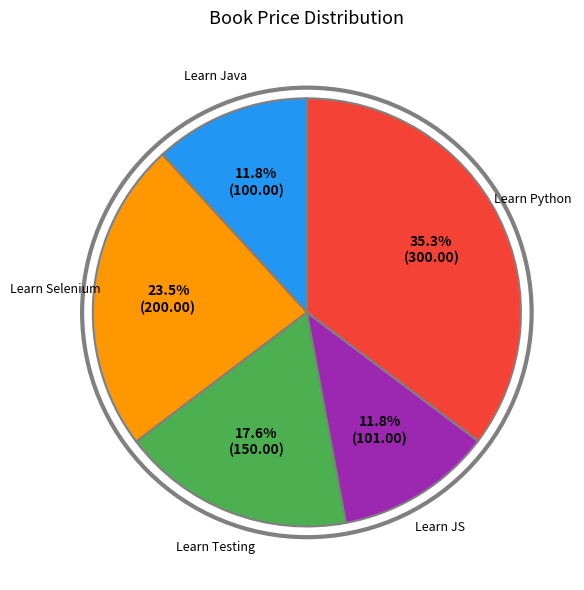

Count the number of slices in the pie.

5